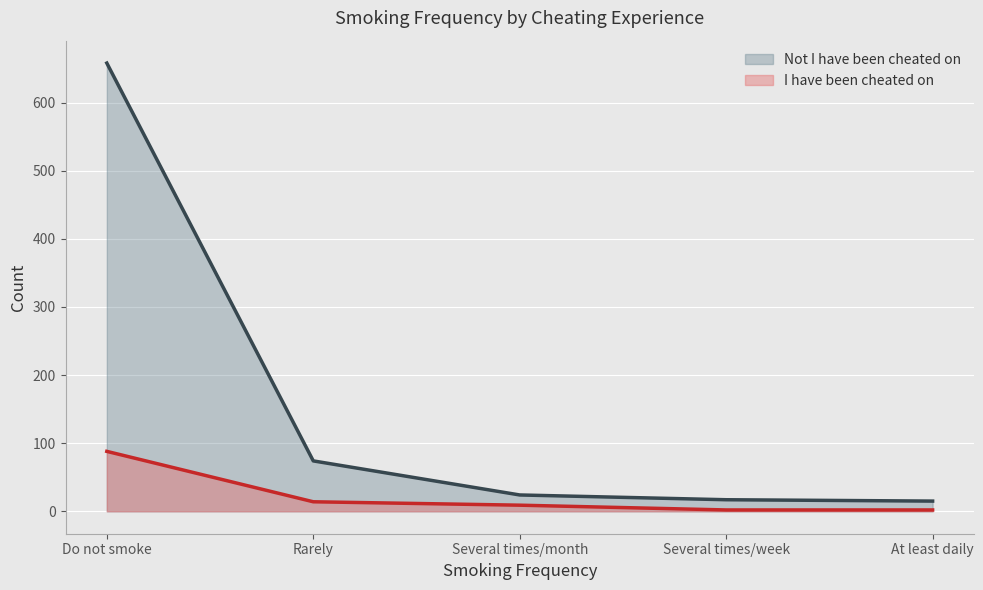

What is the label of the 1st point from the right?

At least daily